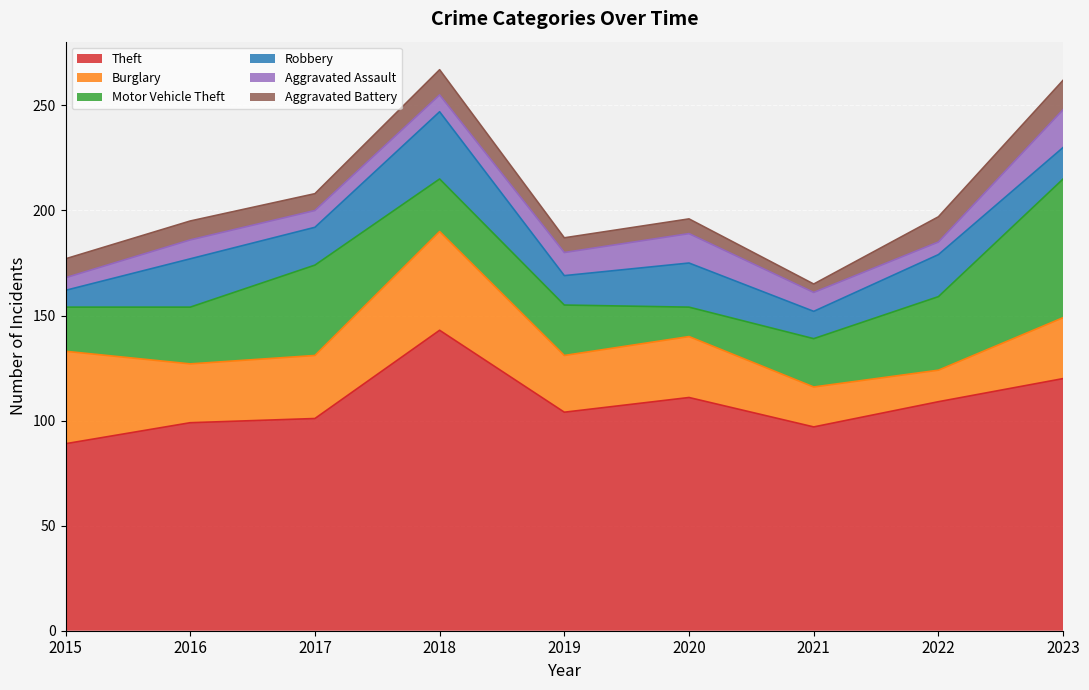

True or false: Theft and Motor Vehicle Theft intersect in this chart.

False